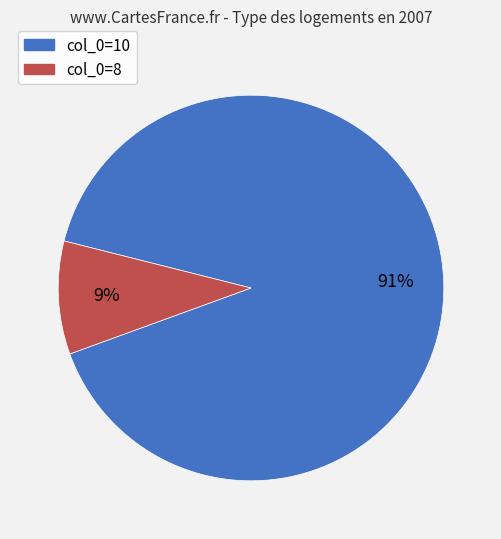

To the nearest percent, what is the average slice percentage?

50%